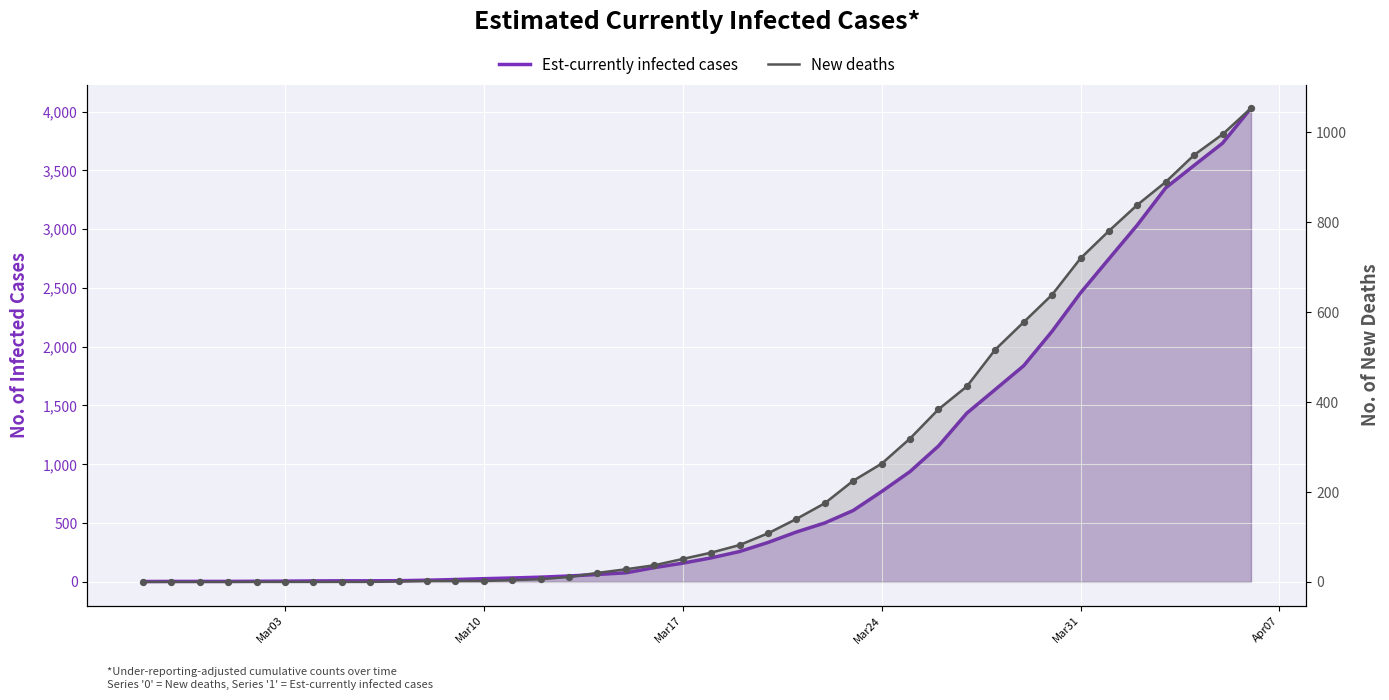

Which series contains the lowest Y value?

New deaths